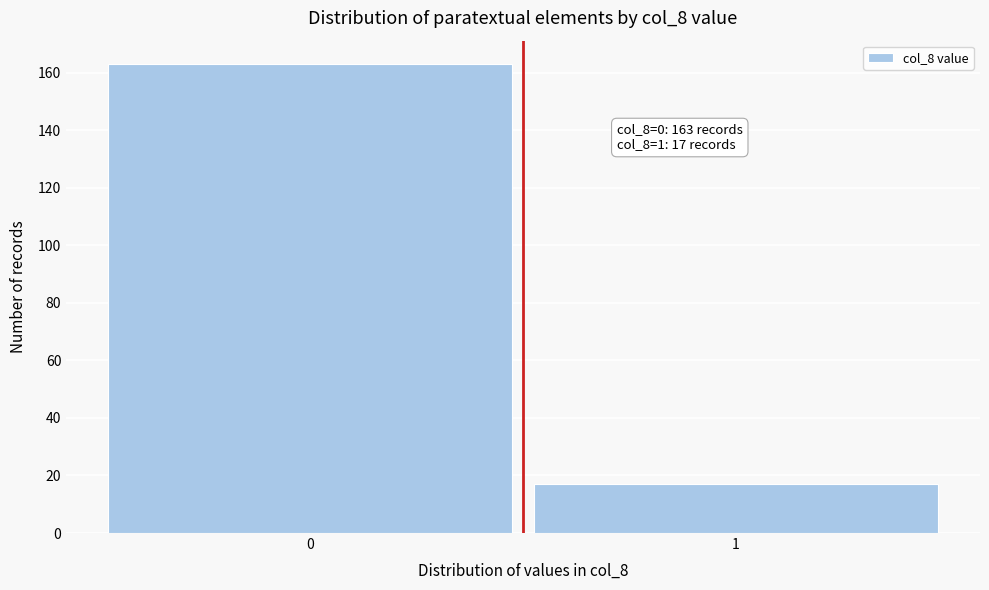

Reading right to left, what are all the values shown in this chart?

17	163